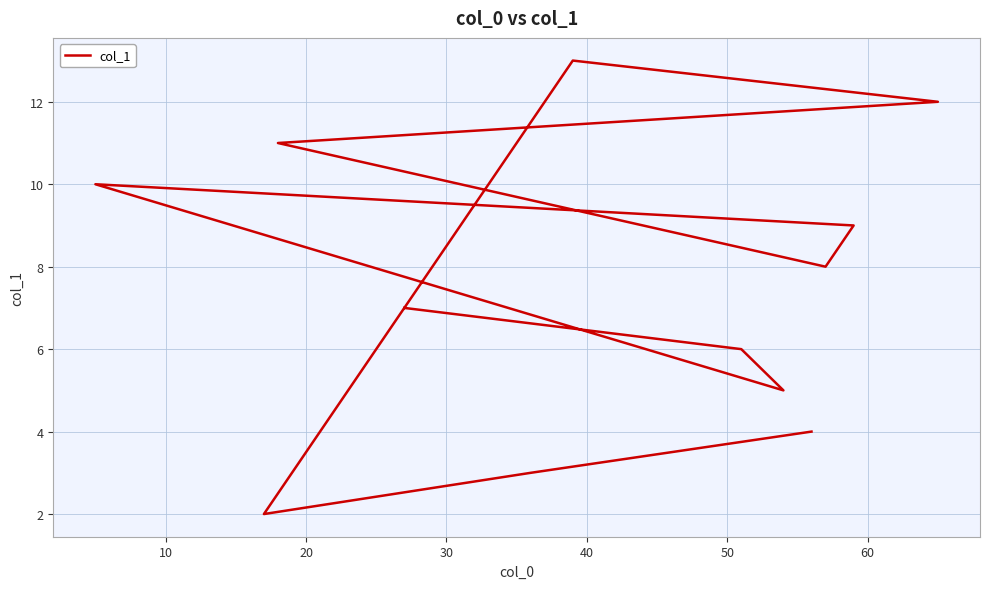

Is it true that the value at 8 is 8?

False